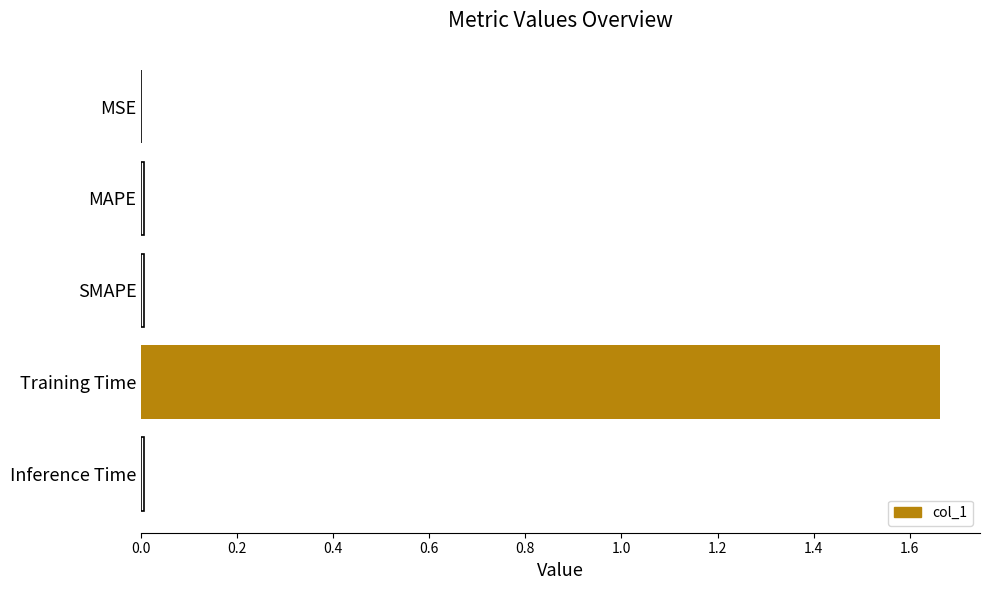

How many data points does each series have?

5